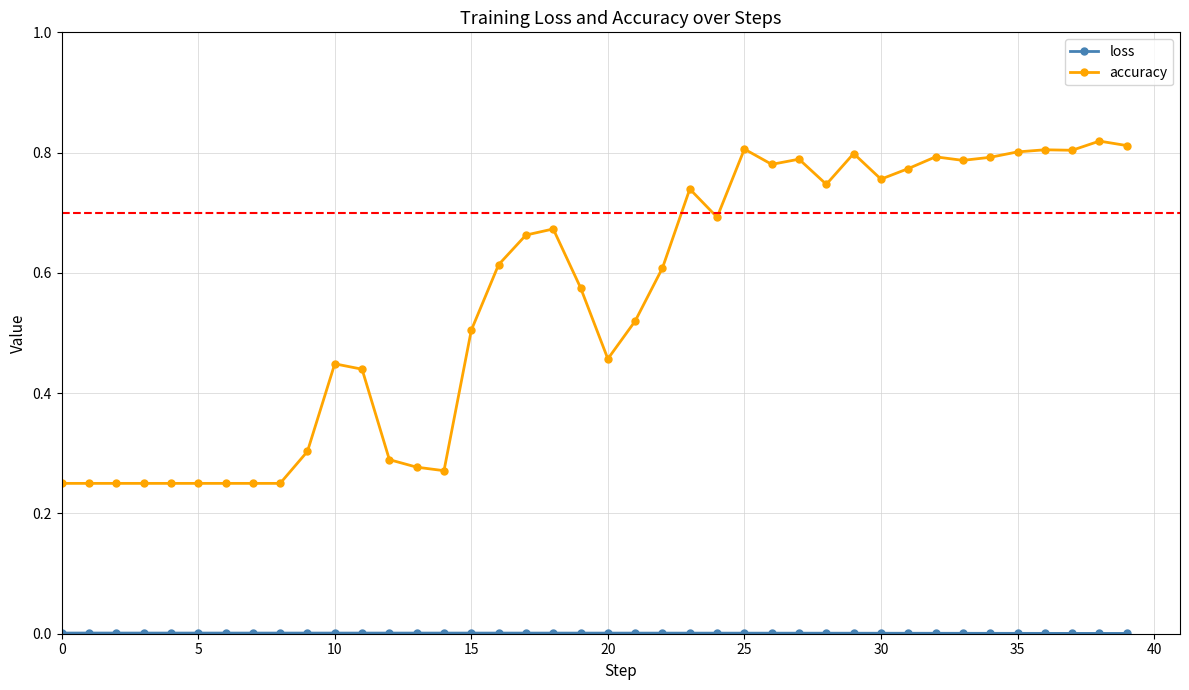

Which series has the largest range (max minus min)?

accuracy